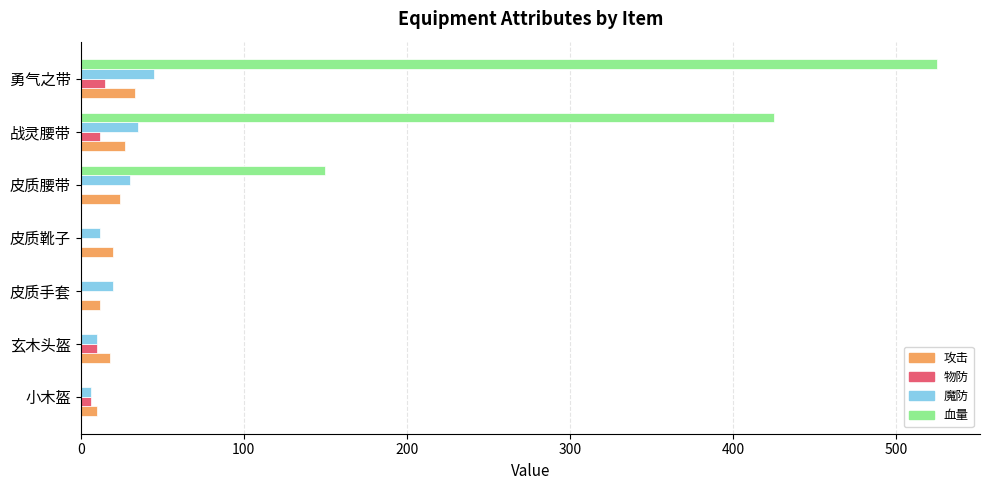

At which category does the chart reach its peak across all series?

勇气之带